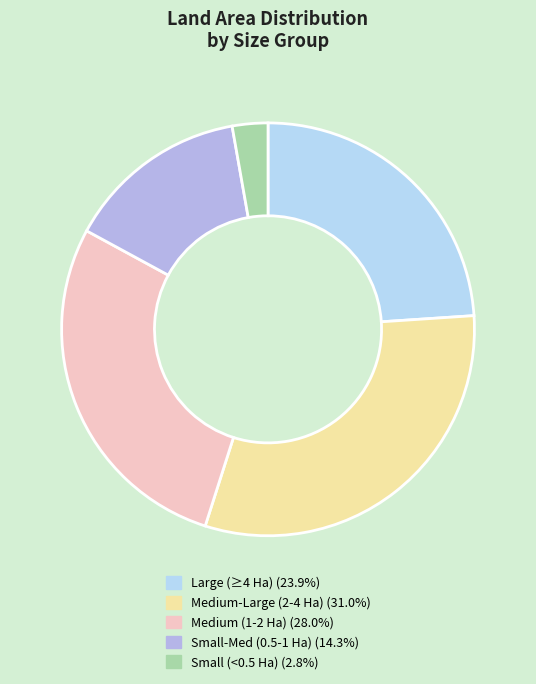

Does any single category account for the majority?

No